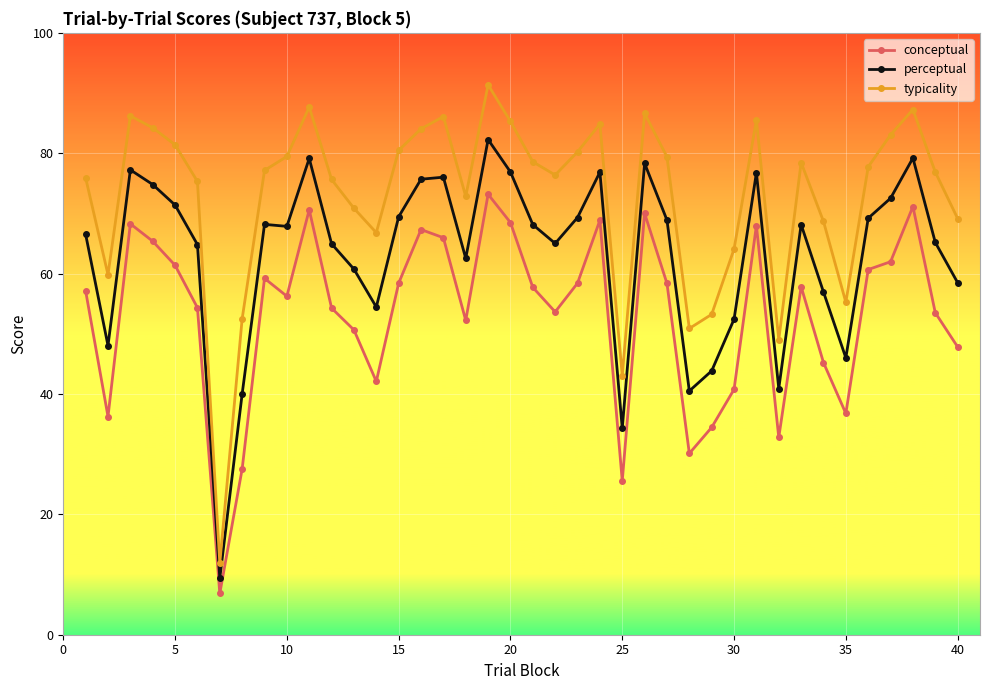

In conceptual, how many points are higher than both neighbors (excluding endpoints)?

10